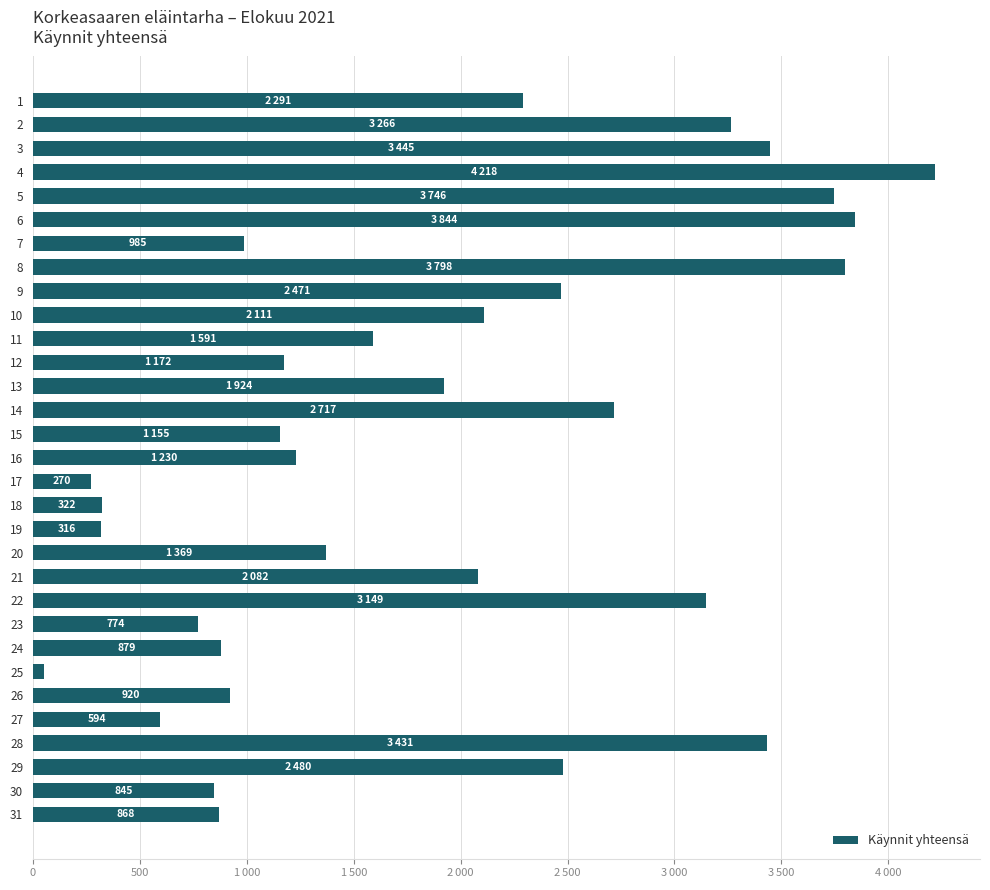

Are the bars horizontal?

Yes